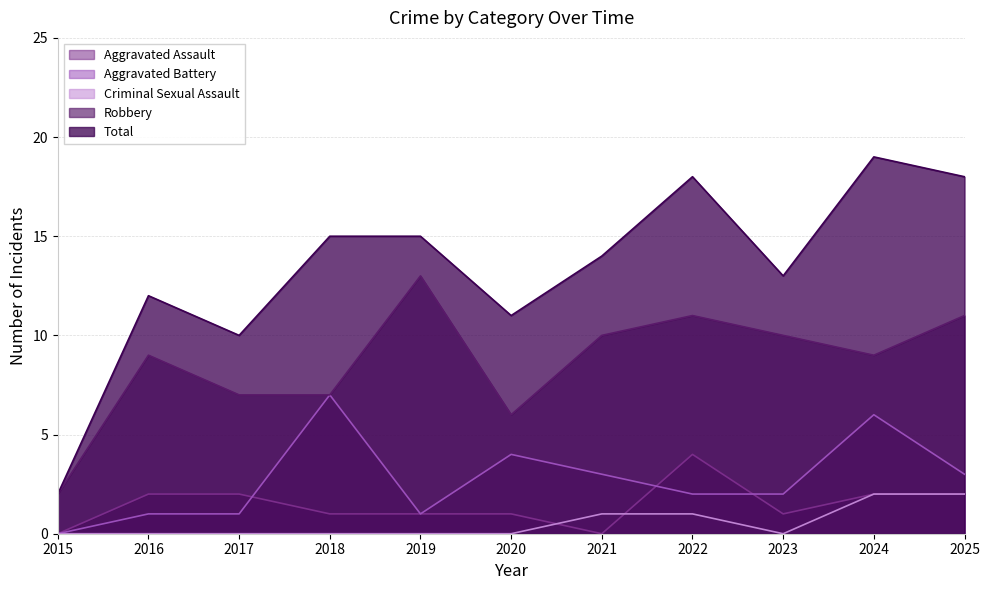

Does the chart have visible grid lines?

Yes